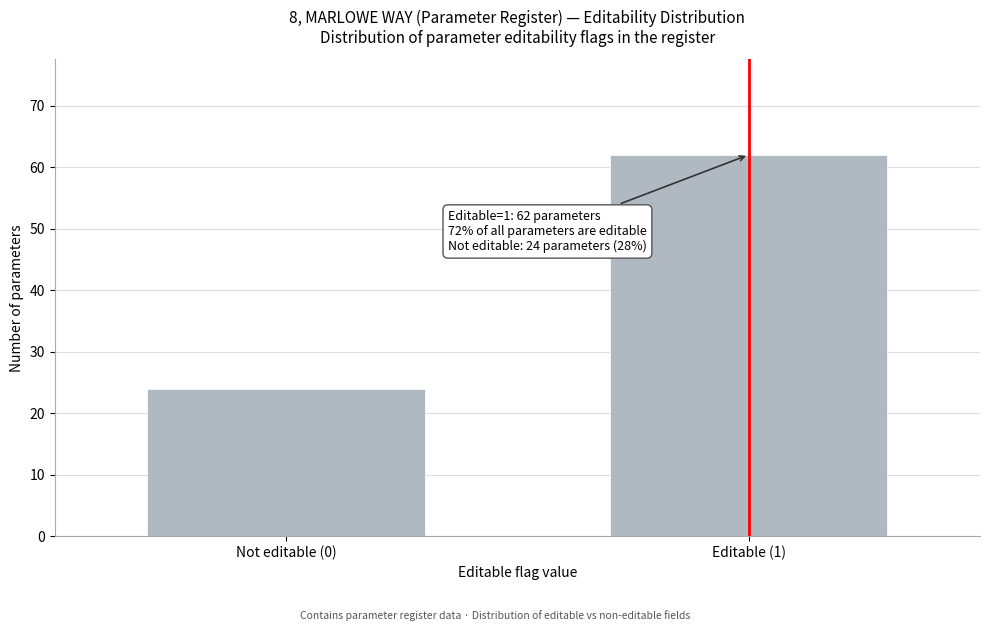

Reading right to left, transcribe all the data shown in this chart.

62	24